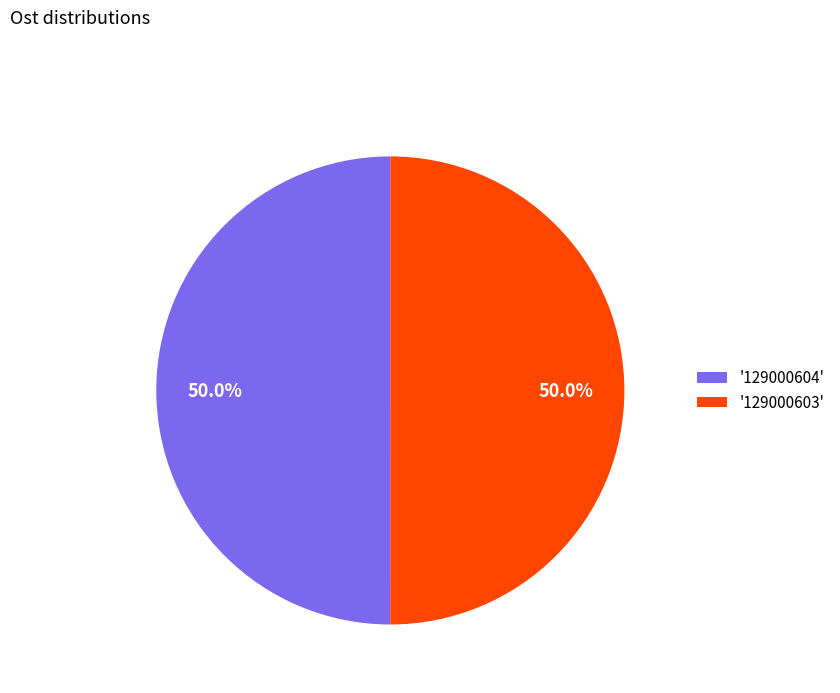

How many segments does this pie chart have?

2